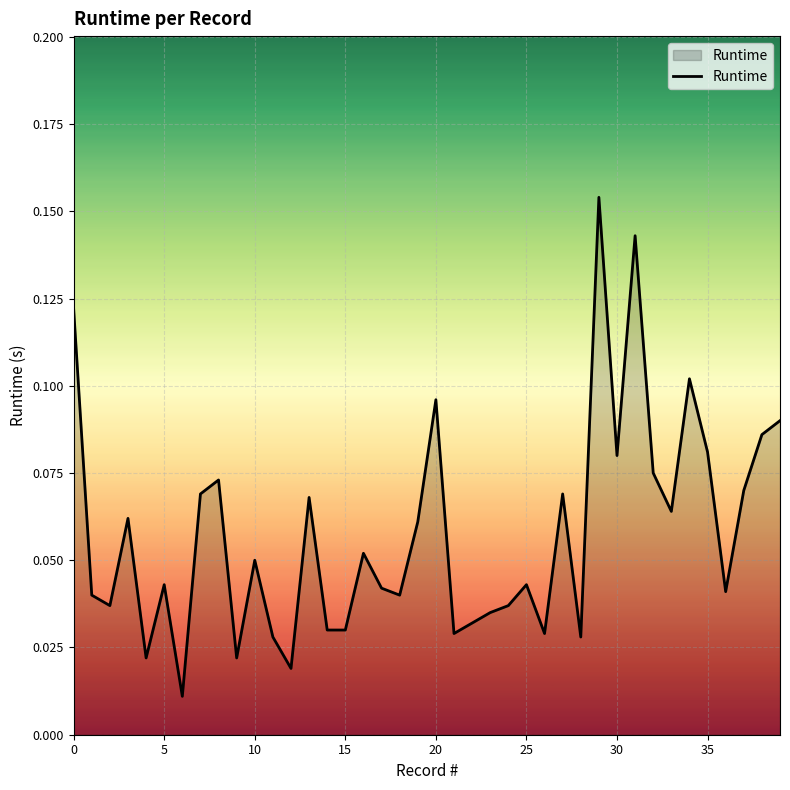

Reading left to right, transcribe all the data shown in this chart.

0.1	0.0	0.0	0.1	0.0	0.0	0.0	0.1	0.1	0.0	0.1	0.0	0.0	0.1	0.0	0.0	0.1	0.0	0.0	0.1	0.1	0.0	0.0	0.0	0.0	0.0	0.0	0.1	0.0	0.2	0.1	0.1	0.1	0.1	0.1	0.1	0.0	0.1	0.1	0.1